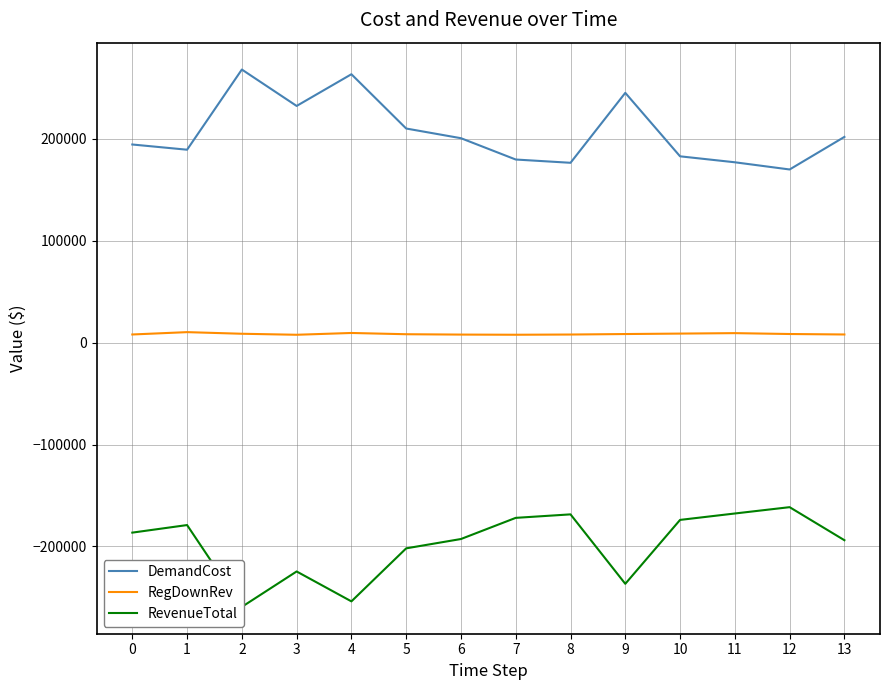

Between 9 and 11, which series saw the biggest shift?

RevenueTotal